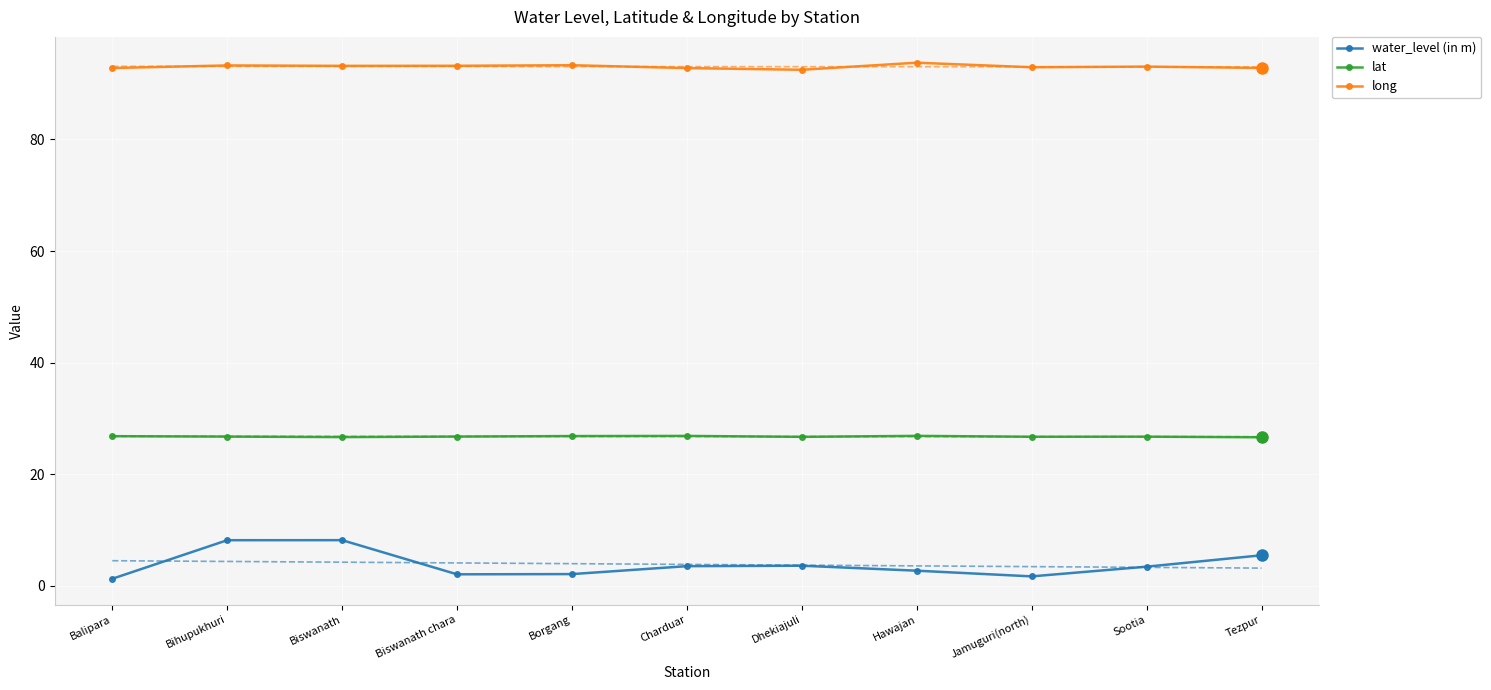

How many interior local valleys does the lat series have?

3